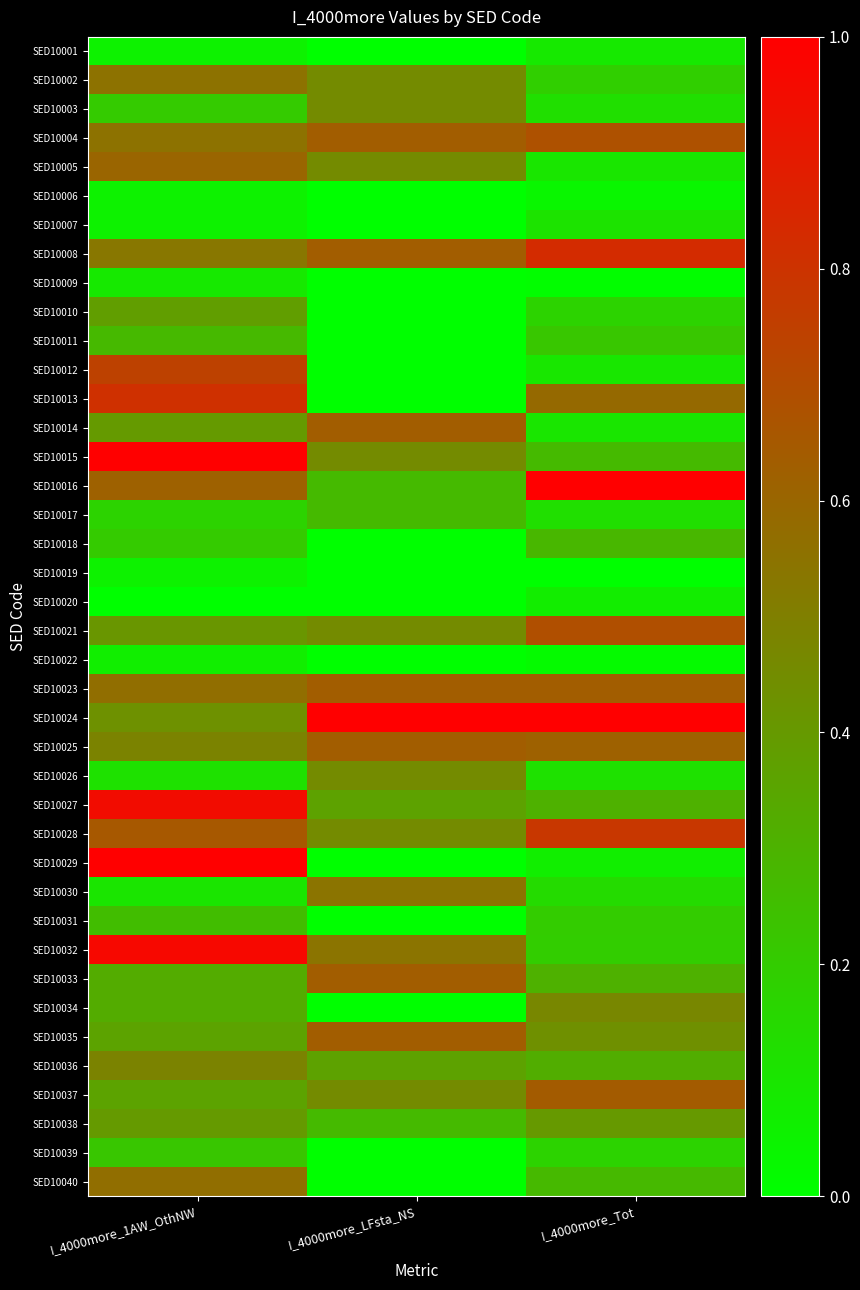

Reading left to right, extract all data points from this chart.

SED10001: I_4000more_1AW_OthNW=0.1	I_4000more_LFsta_NS=0.0	I_4000more_Tot=0.1
SED10002: I_4000more_1AW_OthNW=0.6	I_4000more_LFsta_NS=0.5	I_4000more_Tot=0.2
SED10003: I_4000more_1AW_OthNW=0.2	I_4000more_LFsta_NS=0.5	I_4000more_Tot=0.1
SED10004: I_4000more_1AW_OthNW=0.6	I_4000more_LFsta_NS=0.6	I_4000more_Tot=0.7
SED10005: I_4000more_1AW_OthNW=0.6	I_4000more_LFsta_NS=0.5	I_4000more_Tot=0.1
SED10006: I_4000more_1AW_OthNW=0.1	I_4000more_LFsta_NS=0.0	I_4000more_Tot=0.0
SED10007: I_4000more_1AW_OthNW=0.1	I_4000more_LFsta_NS=0.0	I_4000more_Tot=0.1
SED10008: I_4000more_1AW_OthNW=0.5	I_4000more_LFsta_NS=0.6	I_4000more_Tot=0.8
SED10009: I_4000more_1AW_OthNW=0.1	I_4000more_LFsta_NS=0.0	I_4000more_Tot=0.0
SED10010: I_4000more_1AW_OthNW=0.4	I_4000more_LFsta_NS=0.0	I_4000more_Tot=0.2
SED10011: I_4000more_1AW_OthNW=0.3	I_4000more_LFsta_NS=0.0	I_4000more_Tot=0.2
SED10012: I_4000more_1AW_OthNW=0.7	I_4000more_LFsta_NS=0.0	I_4000more_Tot=0.1
SED10013: I_4000more_1AW_OthNW=0.8	I_4000more_LFsta_NS=0.0	I_4000more_Tot=0.6
SED10014: I_4000more_1AW_OthNW=0.4	I_4000more_LFsta_NS=0.6	I_4000more_Tot=0.1
SED10015: I_4000more_1AW_OthNW=1.0	I_4000more_LFsta_NS=0.5	I_4000more_Tot=0.3
SED10016: I_4000more_1AW_OthNW=0.6	I_4000more_LFsta_NS=0.3	I_4000more_Tot=1.0
SED10017: I_4000more_1AW_OthNW=0.2	I_4000more_LFsta_NS=0.3	I_4000more_Tot=0.1
SED10018: I_4000more_1AW_OthNW=0.2	I_4000more_LFsta_NS=0.0	I_4000more_Tot=0.3
SED10019: I_4000more_1AW_OthNW=0.1	I_4000more_LFsta_NS=0.0	I_4000more_Tot=0.0
SED10020: I_4000more_1AW_OthNW=0.0	I_4000more_LFsta_NS=0.0	I_4000more_Tot=0.1
SED10021: I_4000more_1AW_OthNW=0.4	I_4000more_LFsta_NS=0.5	I_4000more_Tot=0.7
SED10022: I_4000more_1AW_OthNW=0.1	I_4000more_LFsta_NS=0.0	I_4000more_Tot=0.0
SED10023: I_4000more_1AW_OthNW=0.6	I_4000more_LFsta_NS=0.6	I_4000more_Tot=0.6
SED10024: I_4000more_1AW_OthNW=0.4	I_4000more_LFsta_NS=1.0	I_4000more_Tot=1.0
SED10025: I_4000more_1AW_OthNW=0.5	I_4000more_LFsta_NS=0.6	I_4000more_Tot=0.6
SED10026: I_4000more_1AW_OthNW=0.1	I_4000more_LFsta_NS=0.5	I_4000more_Tot=0.1
SED10027: I_4000more_1AW_OthNW=0.9	I_4000more_LFsta_NS=0.4	I_4000more_Tot=0.3
SED10028: I_4000more_1AW_OthNW=0.7	I_4000more_LFsta_NS=0.5	I_4000more_Tot=0.8
SED10029: I_4000more_1AW_OthNW=1.0	I_4000more_LFsta_NS=0.0	I_4000more_Tot=0.1
SED10030: I_4000more_1AW_OthNW=0.1	I_4000more_LFsta_NS=0.5	I_4000more_Tot=0.1
SED10031: I_4000more_1AW_OthNW=0.3	I_4000more_LFsta_NS=0.0	I_4000more_Tot=0.2
SED10032: I_4000more_1AW_OthNW=1.0	I_4000more_LFsta_NS=0.5	I_4000more_Tot=0.2
SED10033: I_4000more_1AW_OthNW=0.3	I_4000more_LFsta_NS=0.6	I_4000more_Tot=0.3
SED10034: I_4000more_1AW_OthNW=0.3	I_4000more_LFsta_NS=0.0	I_4000more_Tot=0.5
SED10035: I_4000more_1AW_OthNW=0.4	I_4000more_LFsta_NS=0.6	I_4000more_Tot=0.4
SED10036: I_4000more_1AW_OthNW=0.5	I_4000more_LFsta_NS=0.4	I_4000more_Tot=0.3
SED10037: I_4000more_1AW_OthNW=0.4	I_4000more_LFsta_NS=0.5	I_4000more_Tot=0.6
SED10038: I_4000more_1AW_OthNW=0.4	I_4000more_LFsta_NS=0.3	I_4000more_Tot=0.4
SED10039: I_4000more_1AW_OthNW=0.2	I_4000more_LFsta_NS=0.0	I_4000more_Tot=0.2
SED10040: I_4000more_1AW_OthNW=0.6	I_4000more_LFsta_NS=0.0	I_4000more_Tot=0.3